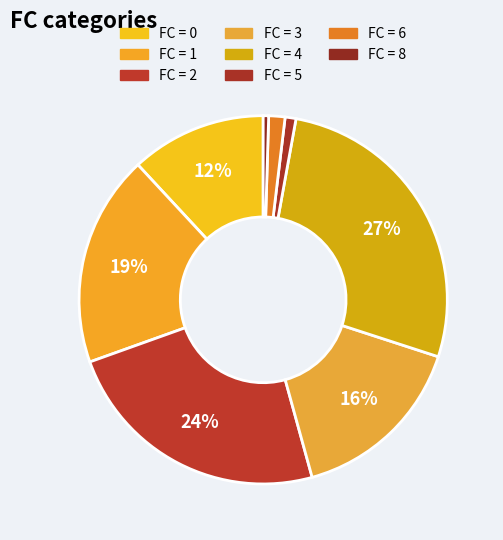

How many slices are in this pie chart?

8